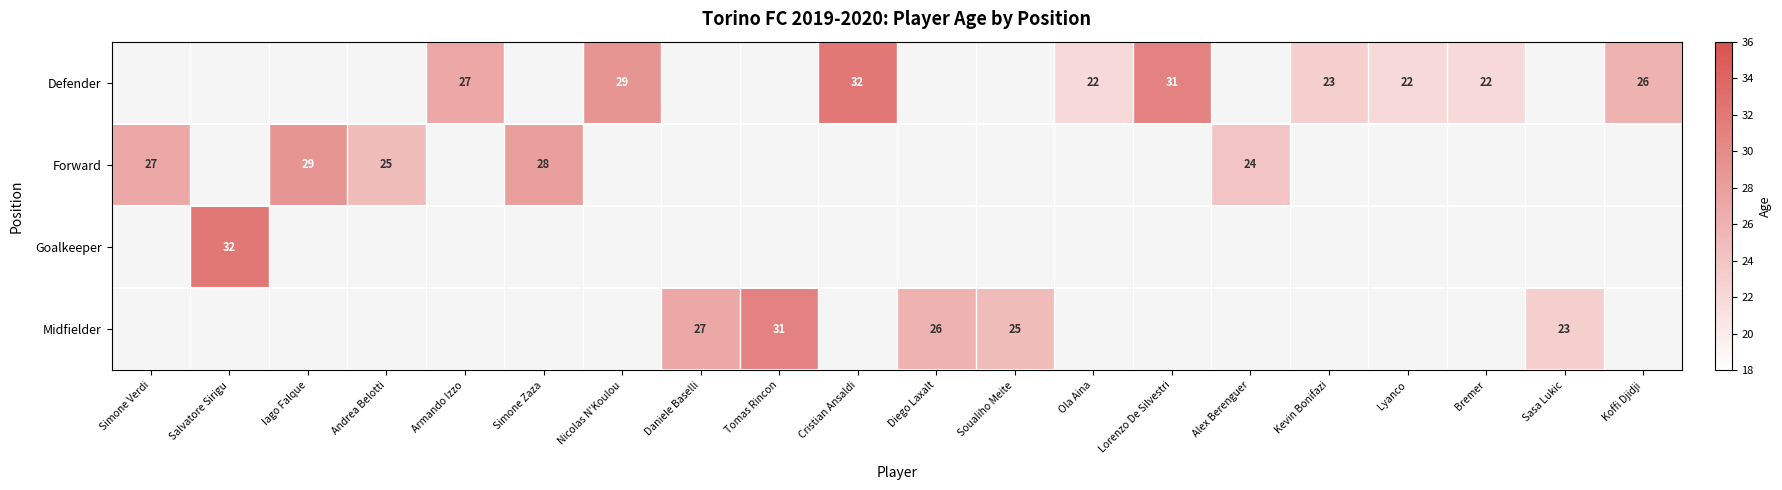

True or false: Midfielder has a value of 31 at Tomas Rincon.

True